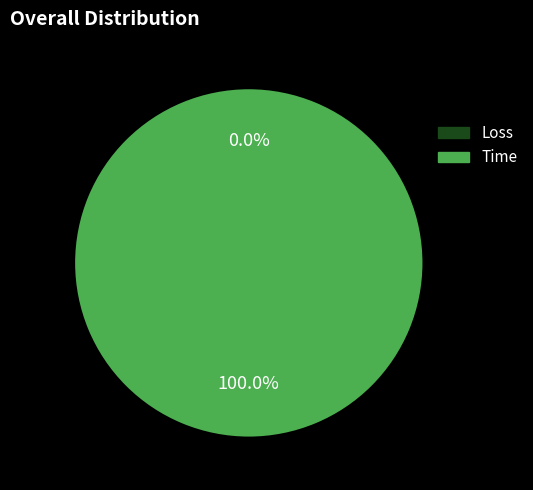

Does Loss represent more than half of the total?

No